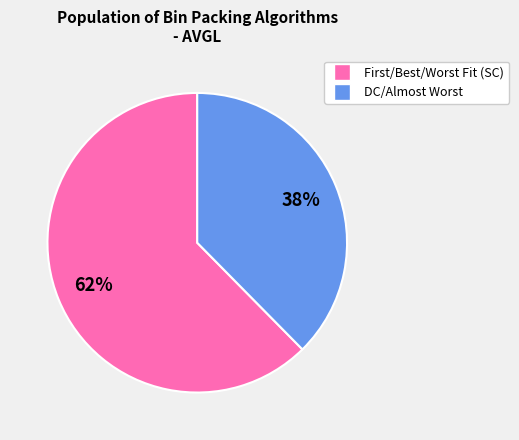

Does any single category account for the majority?

Yes